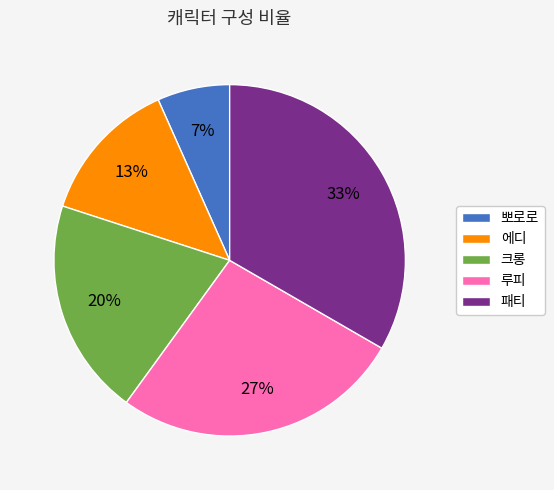

Count the number of slices in the pie.

5